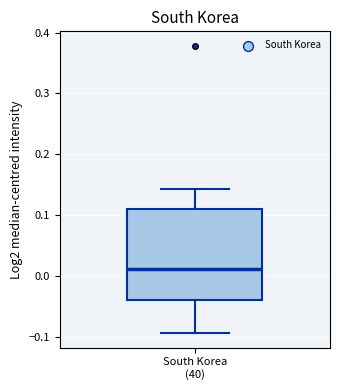

Where does the lower whisker of the box for South Korea (40) end on the y-axis? The values are not printed on the chart, so give them approximately, as read against the axis.

-0.09